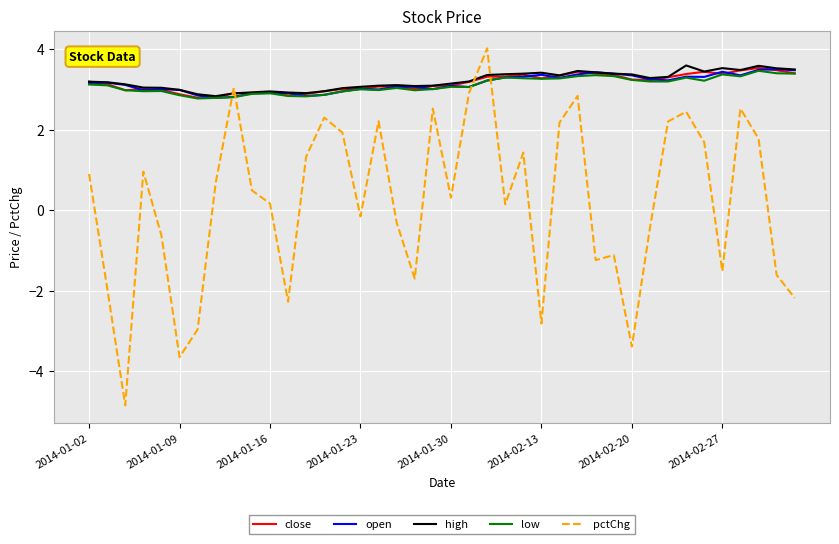

What is the greatest value displayed?

4.0